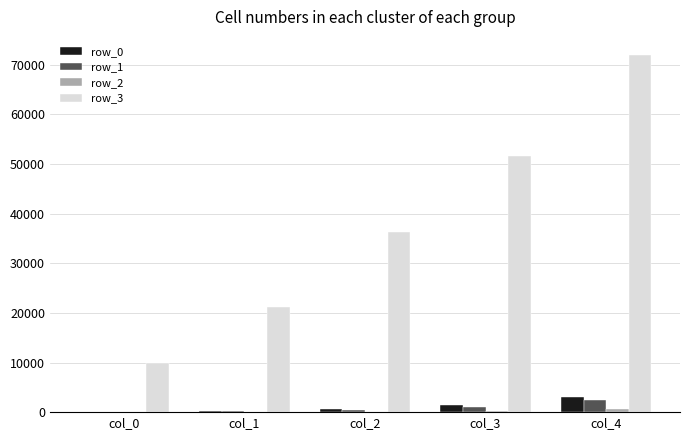

Which series has the largest total across all categories?

row_3